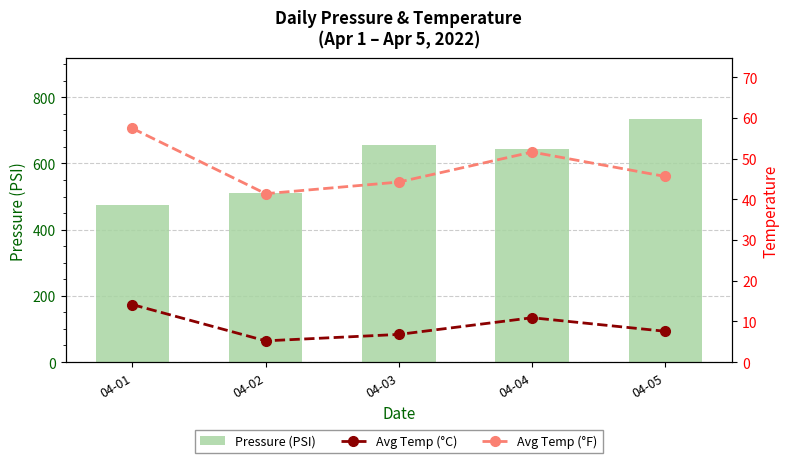

What is the value of the Avg Temp (°F) bar at the 2nd from the left?

41.4